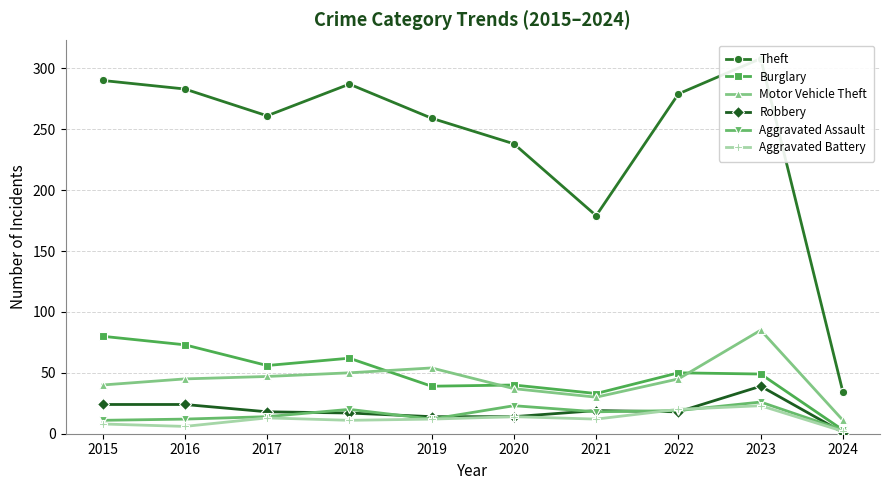

Between 2018 and 2019, which series saw the biggest shift?

Theft